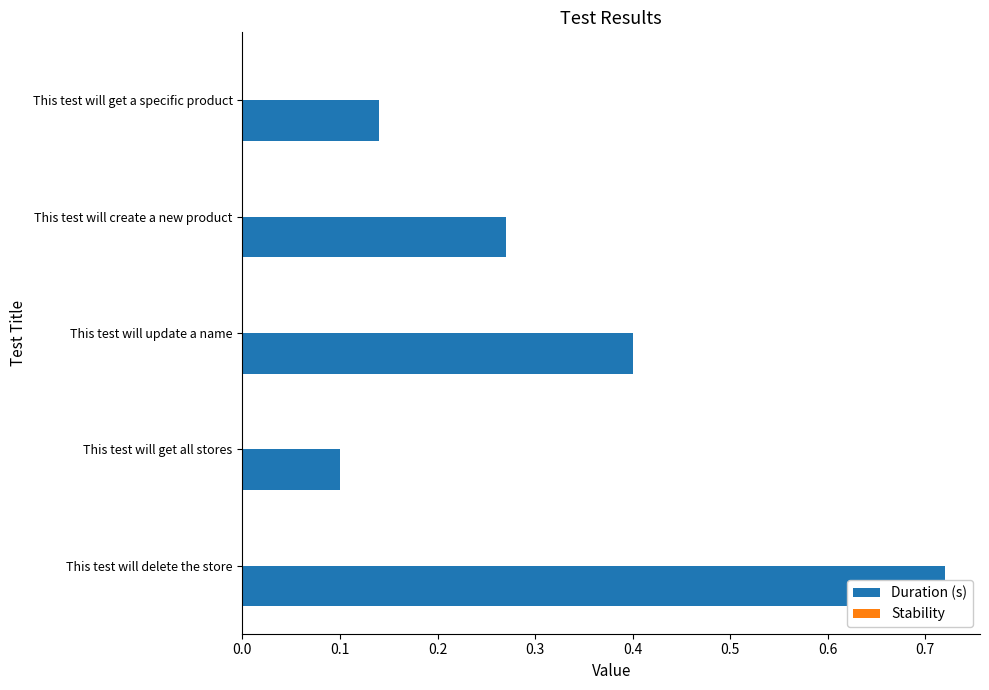

Is it true that Duration (s) equals 0.3 at 0.3?

True